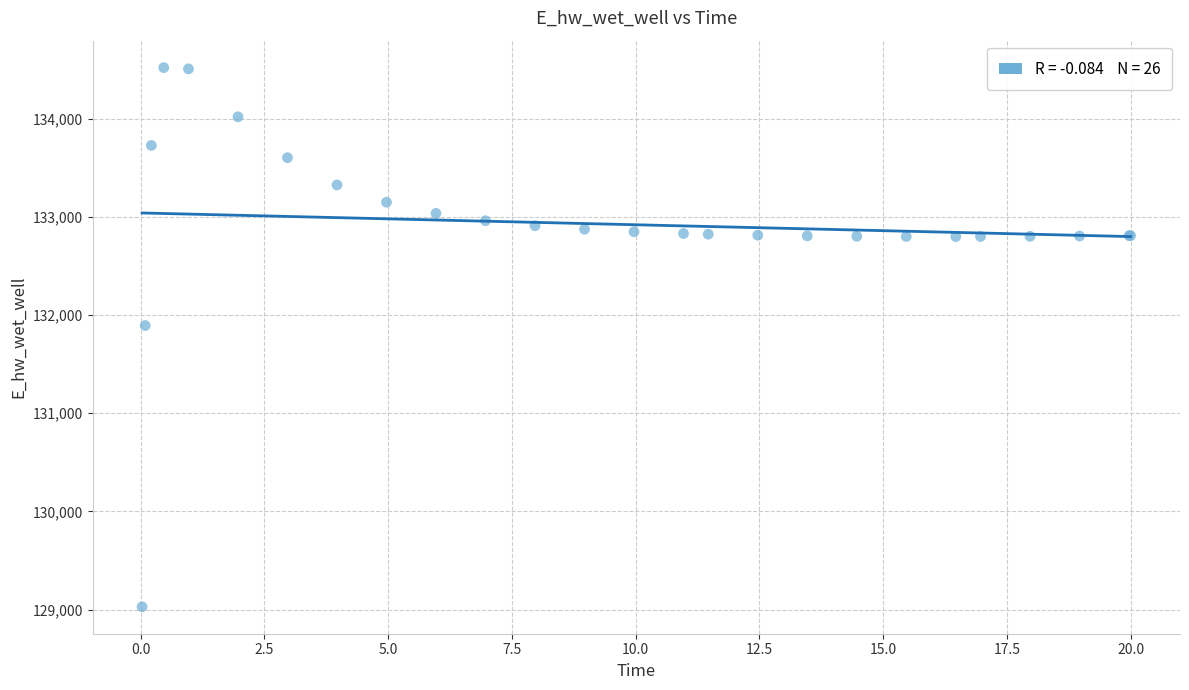

What Y value in the scatter plot is closest to 131774?

131893.9